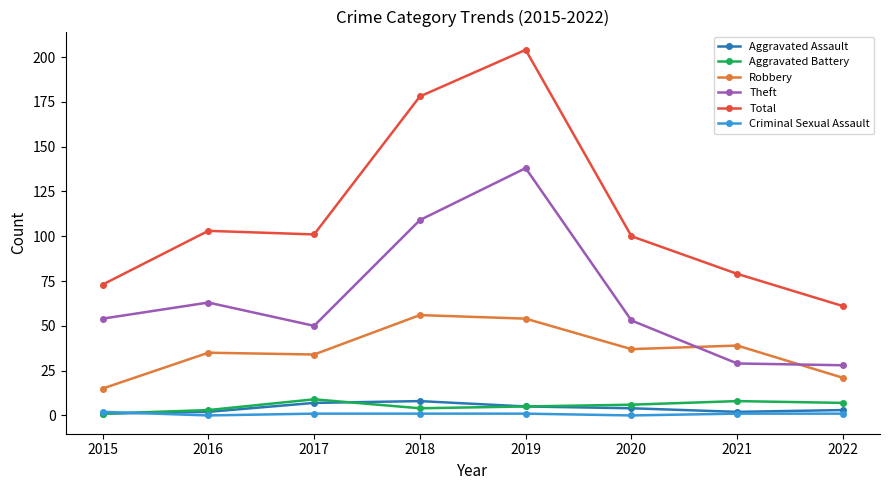

Which series has the largest range (max minus min)?

Total